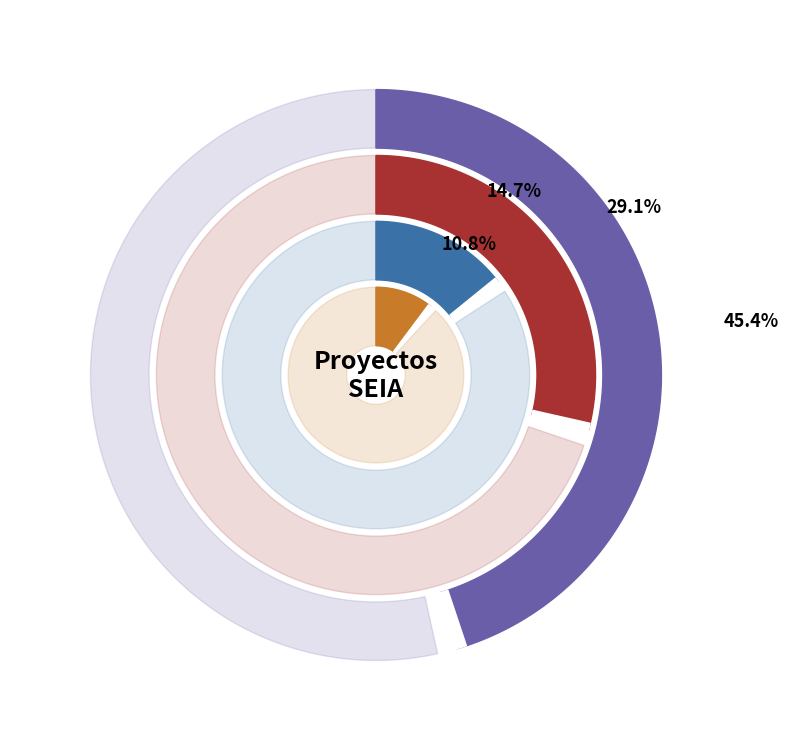

What is the largest slice in the pie chart?

Aprobado